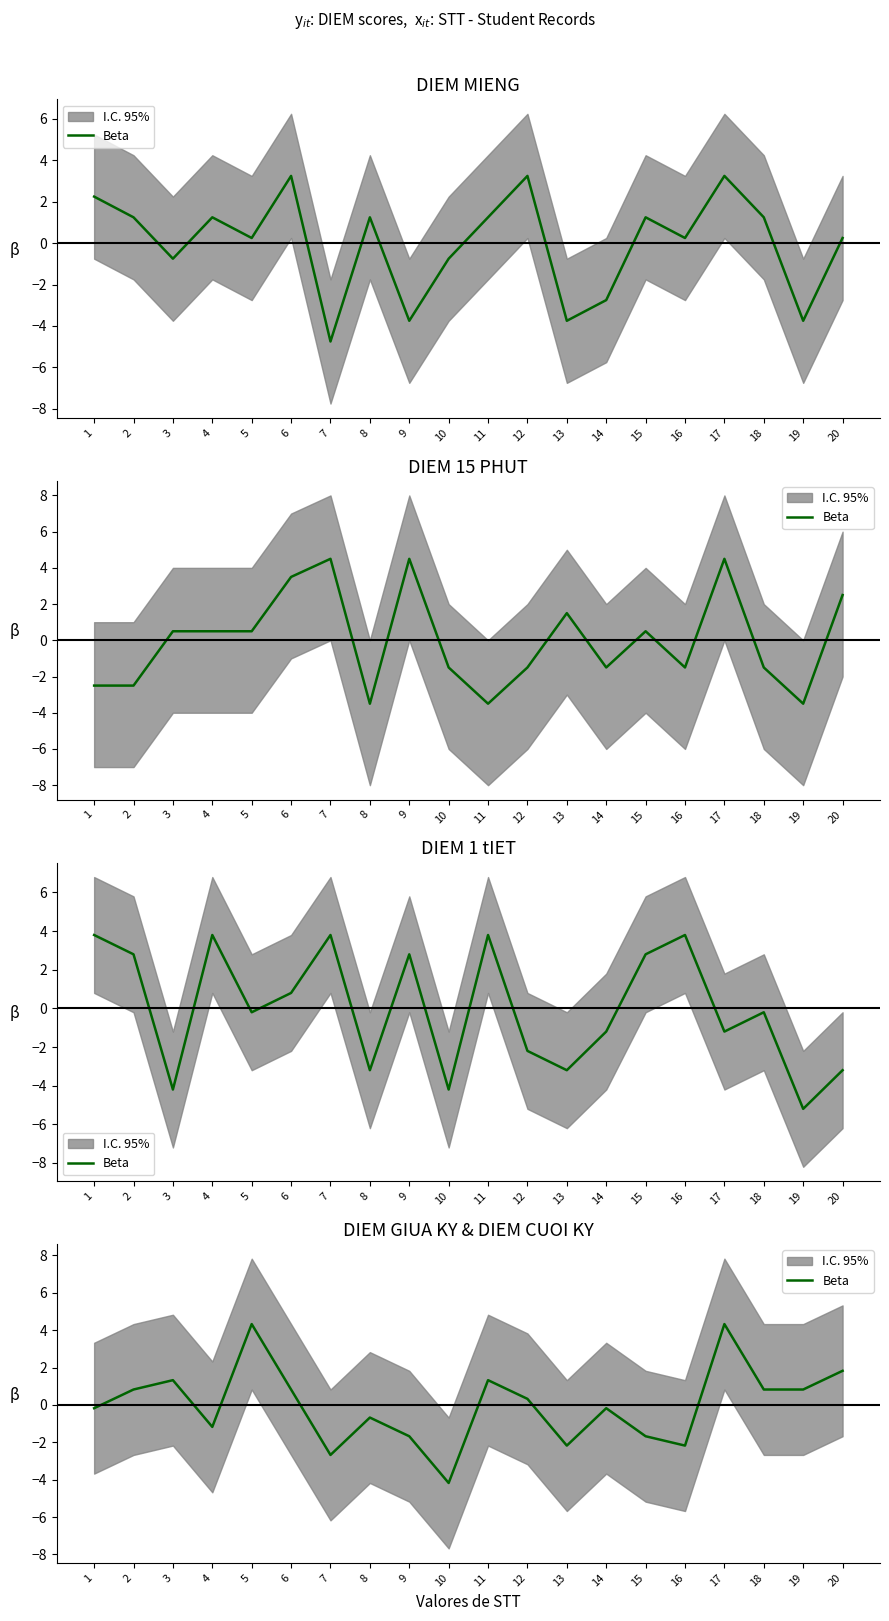

The chart shows a value of 0.8 at 20. True or false?

False